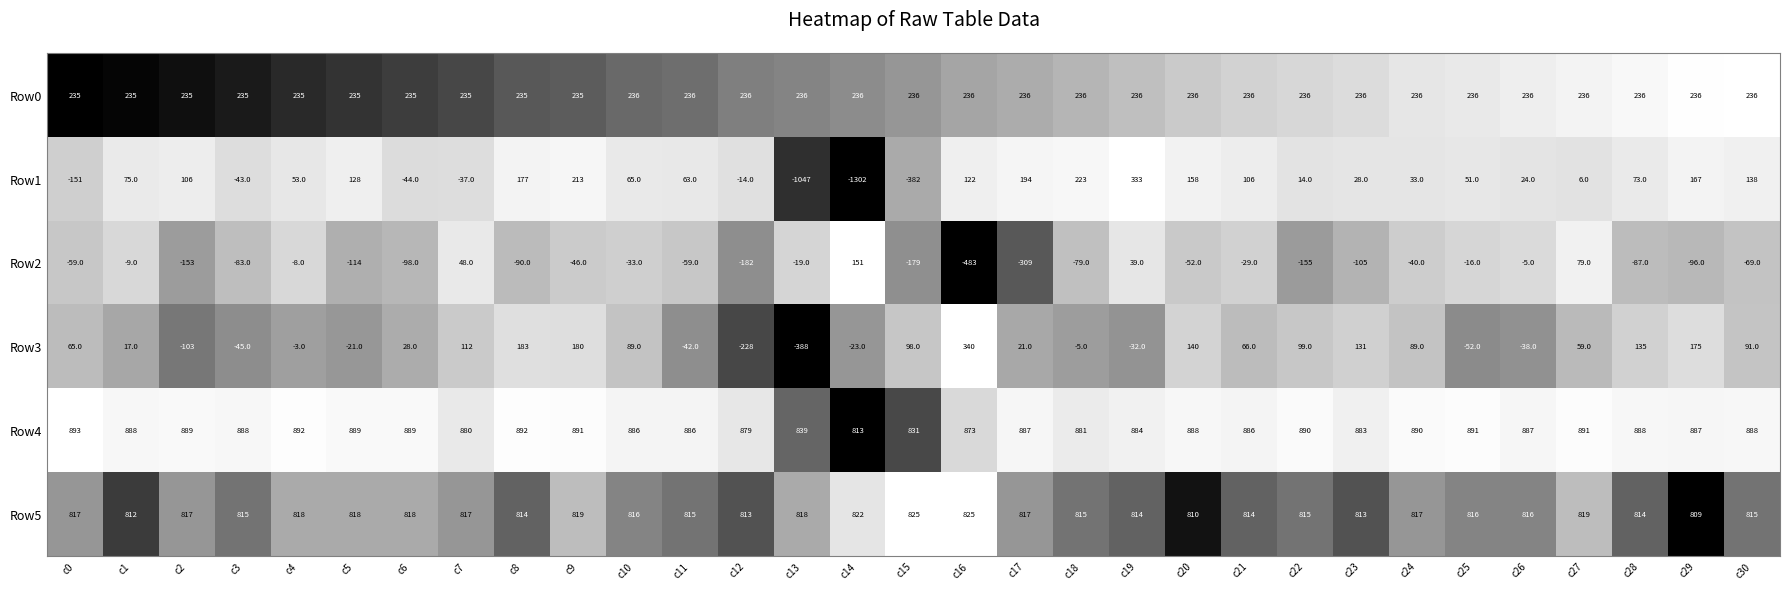

The value of Row1 at c10 is 90. True or false?

False